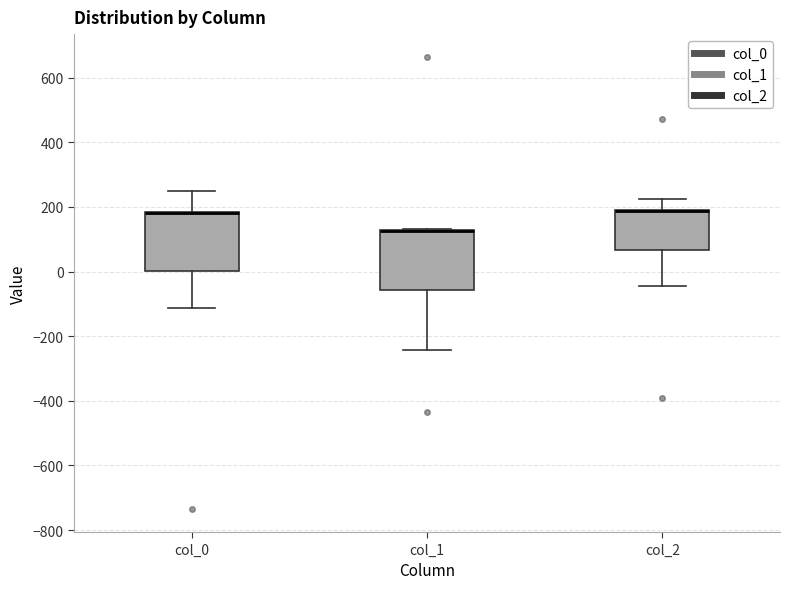

Reading left to right, transcribe this box plot: for each box, give where its median line is, the range the box spans, and where its two whiskers end, as read against the y-axis. The values are not printed on the chart, so give them approximately, as read against the axis.

col_0: median 180 (drawn on the box's upper edge), box 0 to 180, whiskers -120 to 240
col_1: median 120 (drawn on the box's upper edge), box -60 to 120, whiskers -240 to 140
col_2: median 180 (drawn on the box's upper edge), box 60 to 180, whiskers -40 to 220